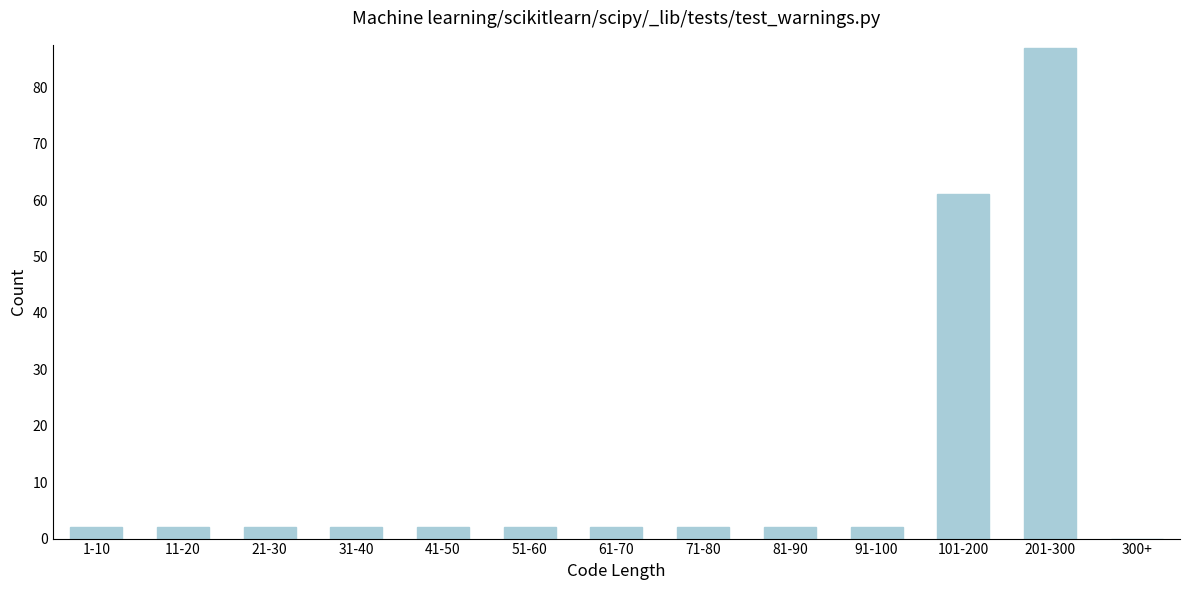

Reading left to right, what are all the values shown in this chart?

1-10=2	11-20=2	21-30=2	31-40=2	41-50=2	51-60=2	61-70=2	71-80=2	81-90=2	91-100=2	101-200=61	201-300=87	300+=0